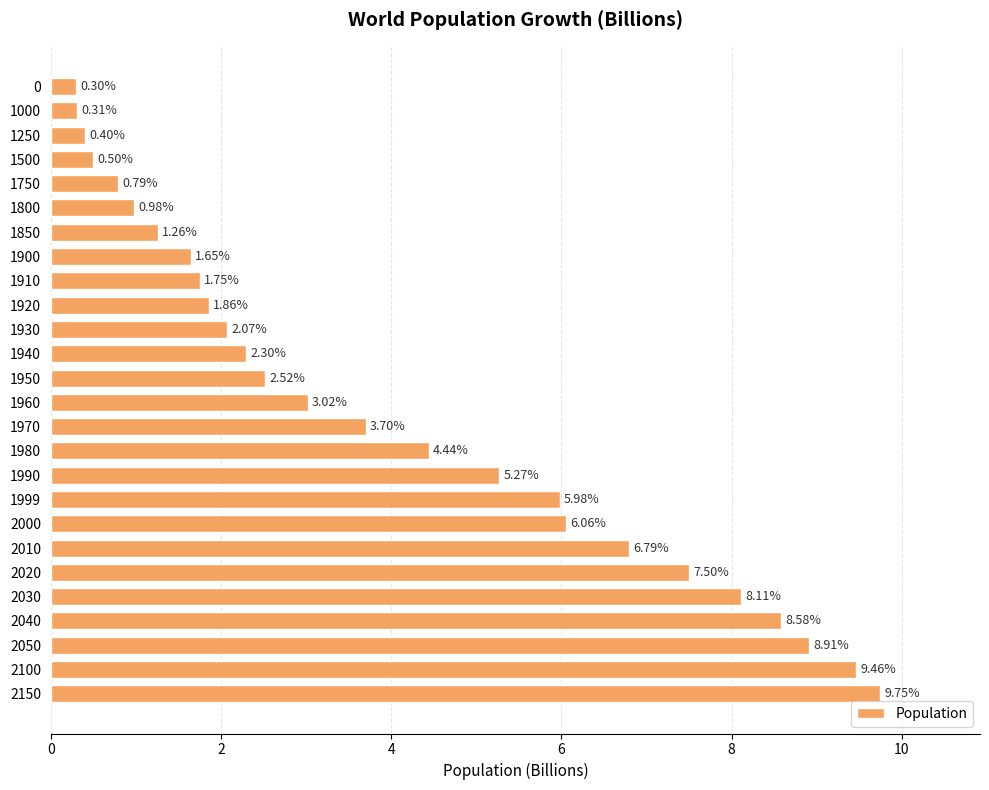

List the labels in order of value, largest first.

2150, 2100, 2050, 2040, 2030, 2020, 2010, 2000, 1999, 1990, 1980, 1970, 1960, 1950, 1940, 1930, 1920, 1910, 1900, 1850, 1800, 1750, 1500, 1250, 1000, 0